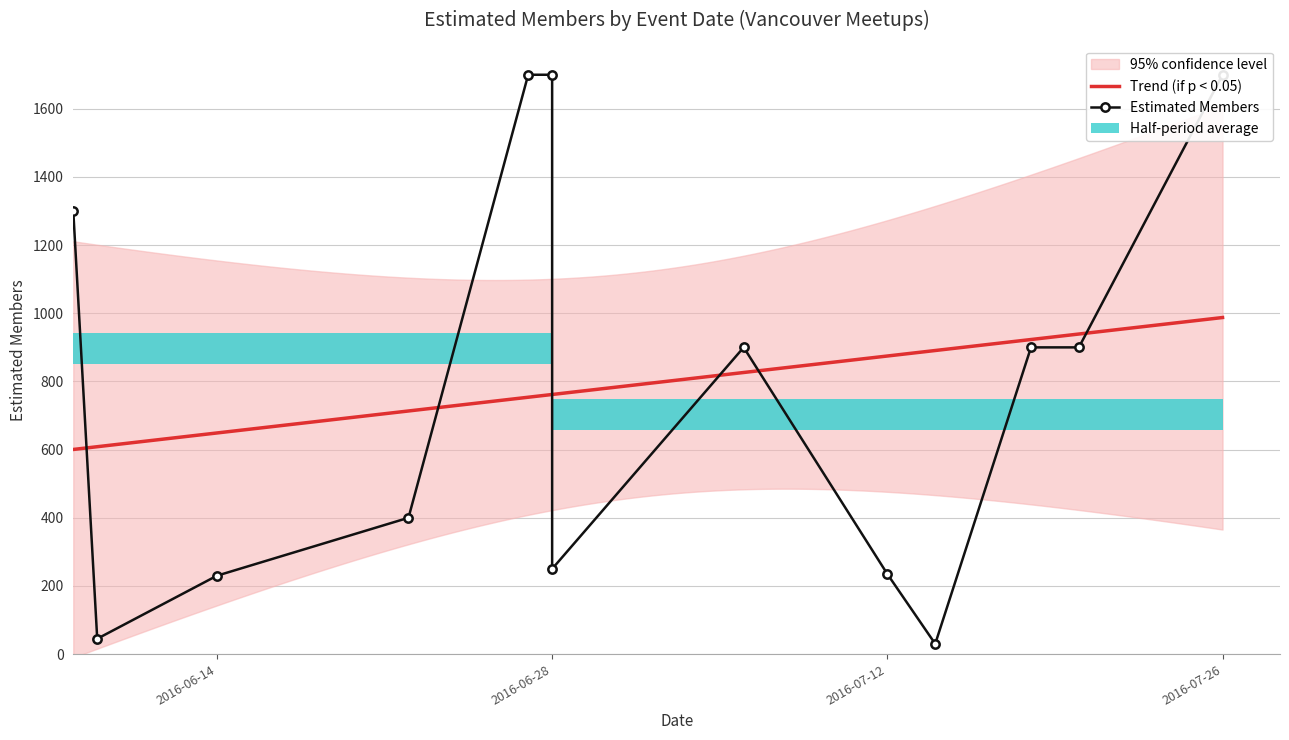

True or false: the data shows 443 at 2016-07-26.

False